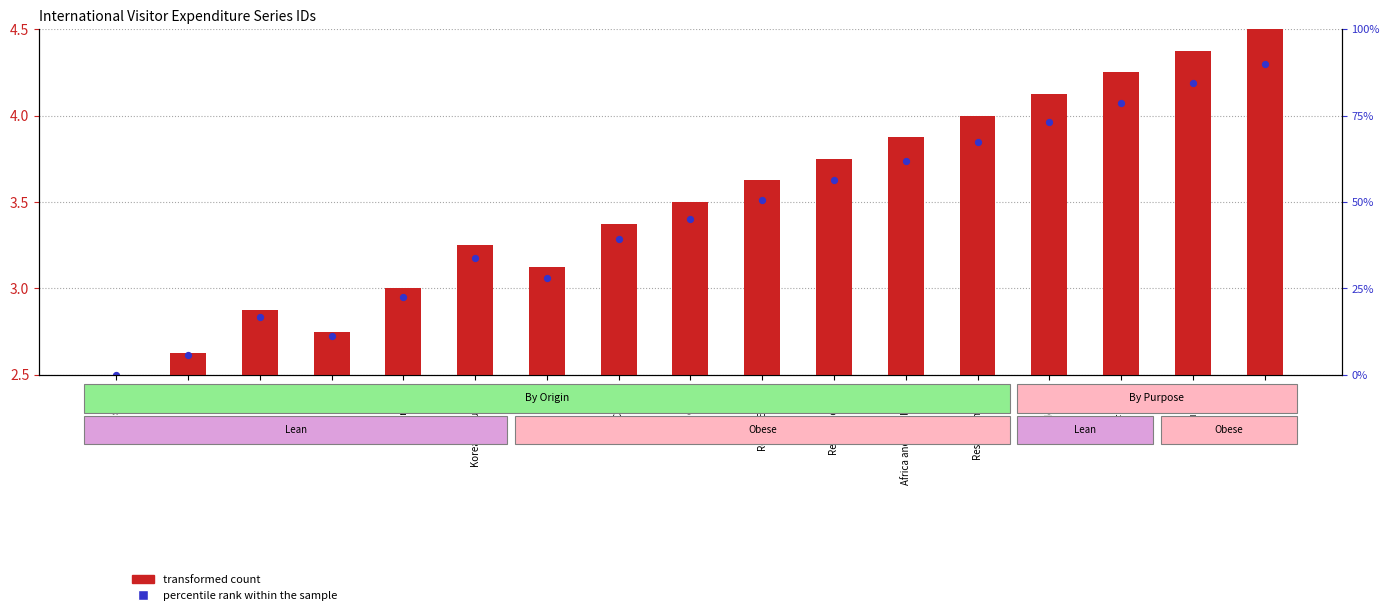

Which series has the largest total across all categories?

transformed count